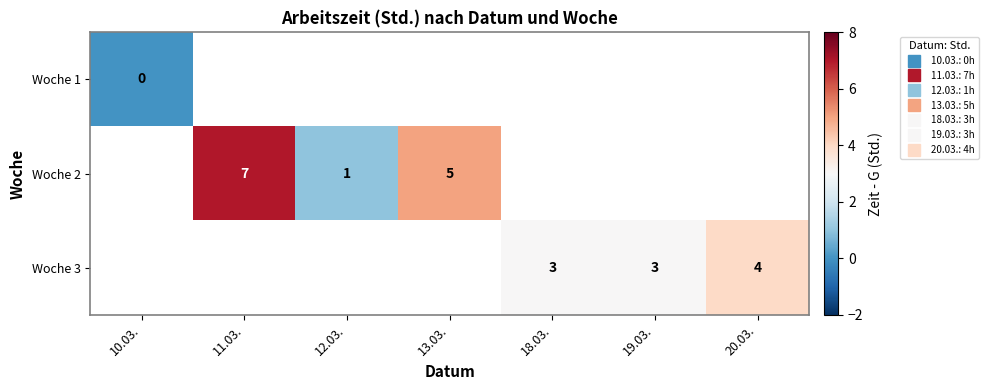

The value of row_1 at 13.03. is 5.0. True or false?

True